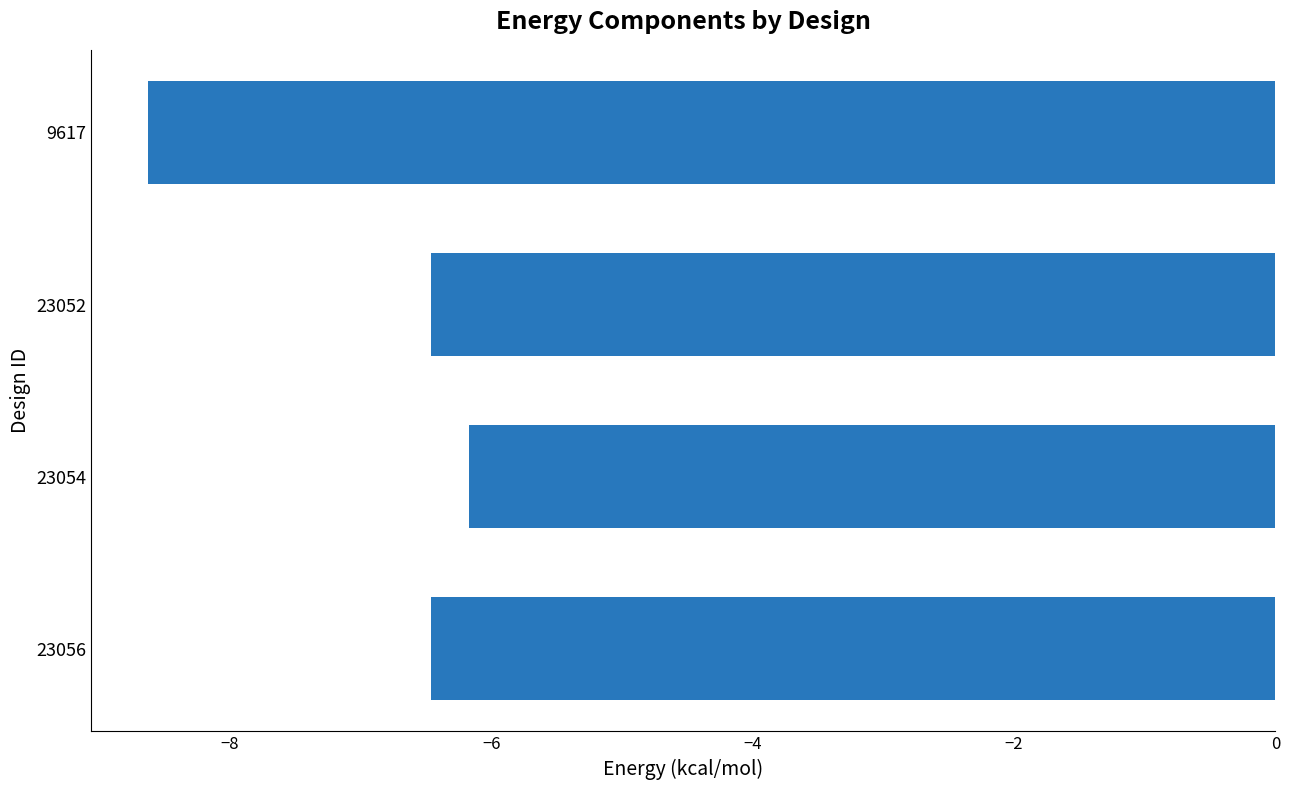

How many categories are shown in the chart?

4